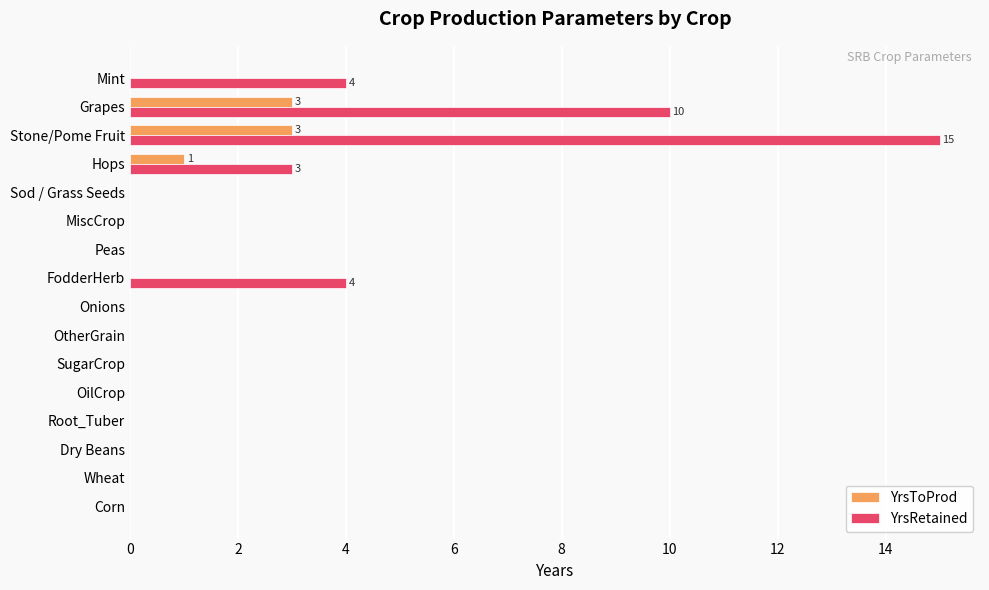

How many data points does each series have?

16